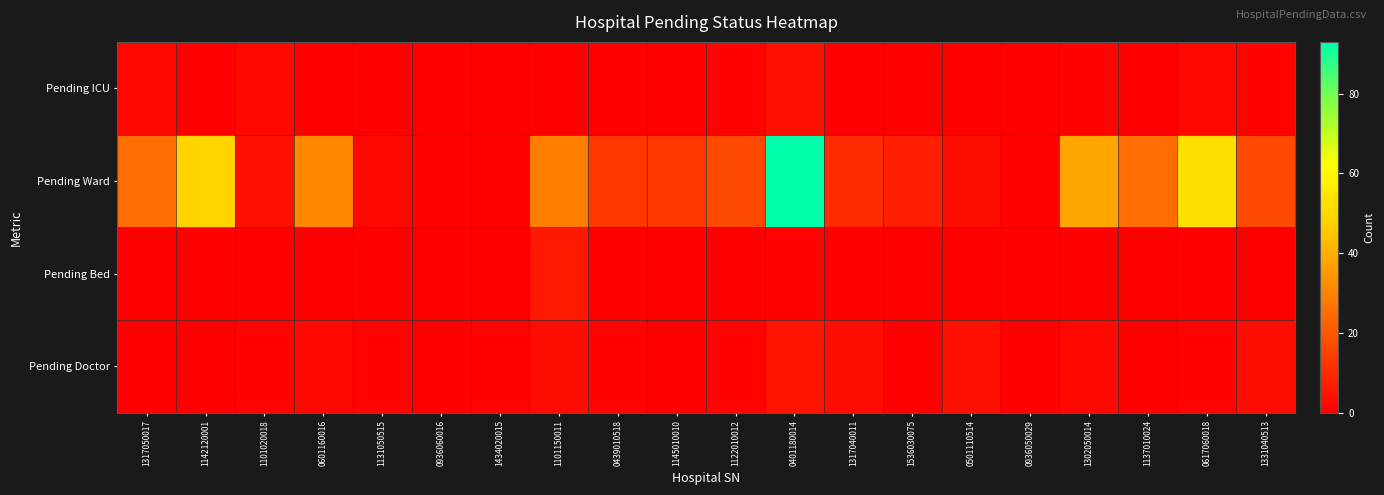

At which category is the sum across all series the highest?

0401180014